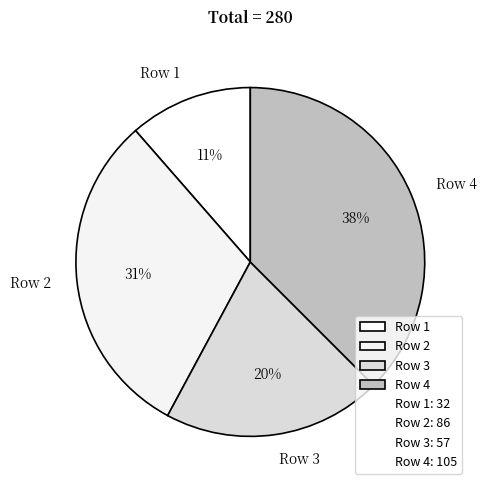

Is Row 2 the majority of the pie?

No